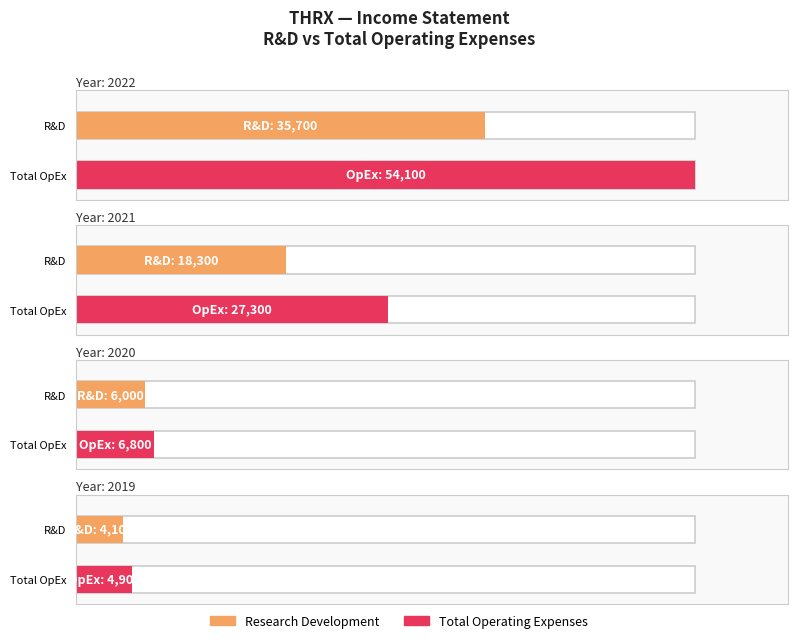

Which series has the largest total across all categories?

Total Operating Expenses